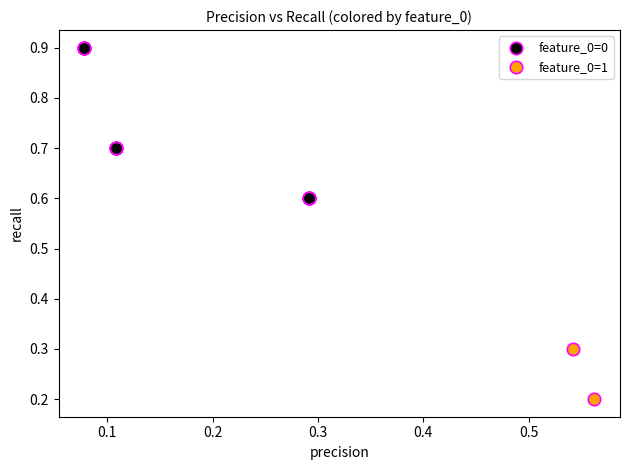

Which series has the widest spread of Y values?

feature_0=0